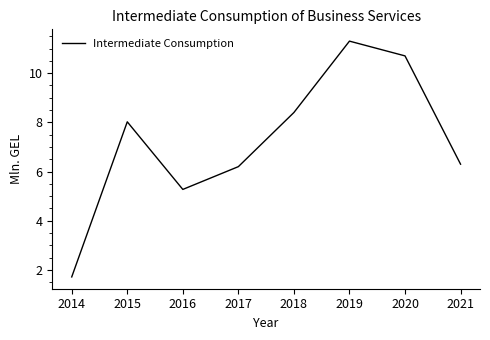

The value at 2017 is 4.1. True or false?

False